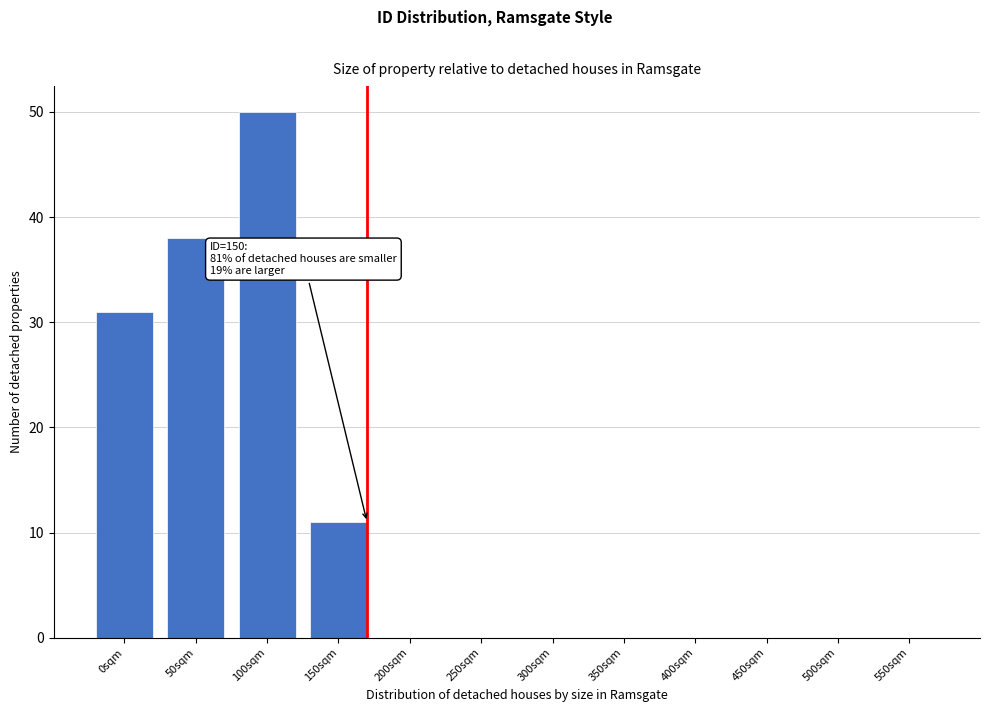

Reading left to right, what are all the values shown in this chart?

0sqm=31	50sqm=38	100sqm=50	150sqm=11	200sqm=0	250sqm=0	300sqm=0	350sqm=0	400sqm=0	450sqm=0	500sqm=0	550sqm=0